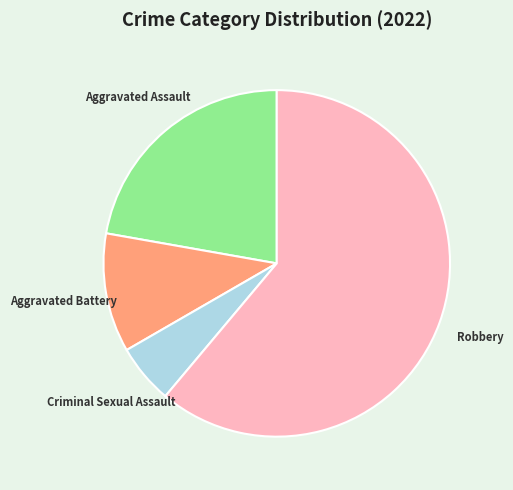

What is the smallest slice in the pie chart?

Criminal Sexual Assault